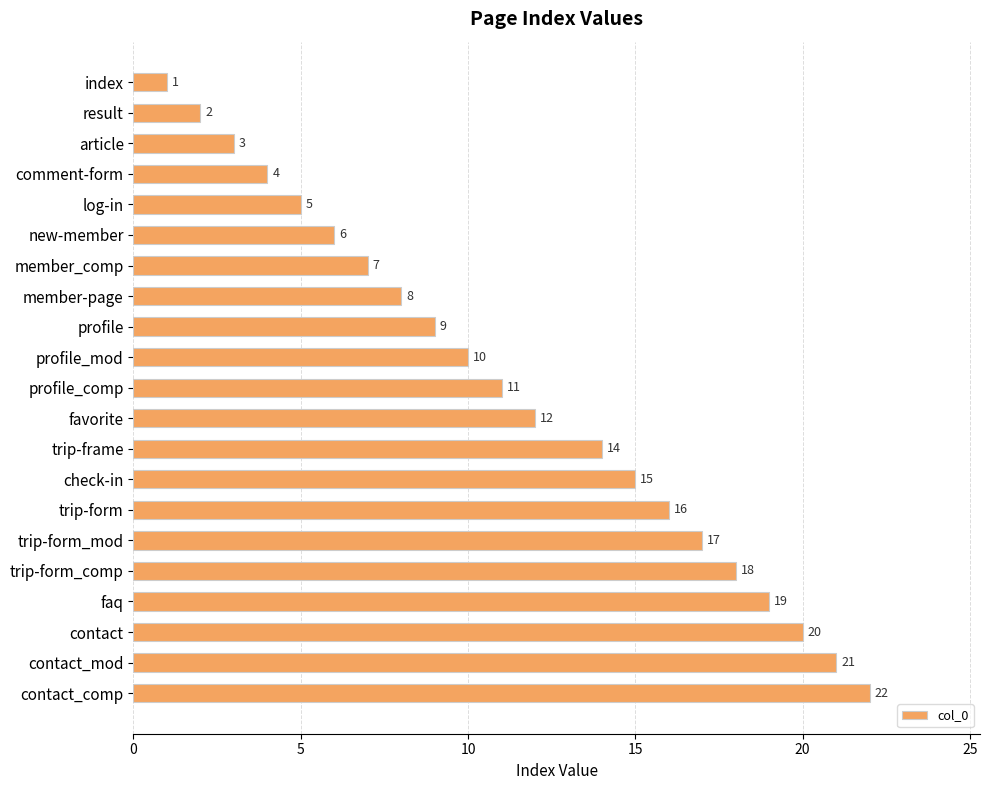

Rank the categories by value from lowest to highest.

index, result, article, comment-form, log-in, new-member, member_comp, member-page, profile, profile_mod, profile_comp, favorite, trip-frame, check-in, trip-form, trip-form_mod, trip-form_comp, faq, contact, contact_mod, contact_comp